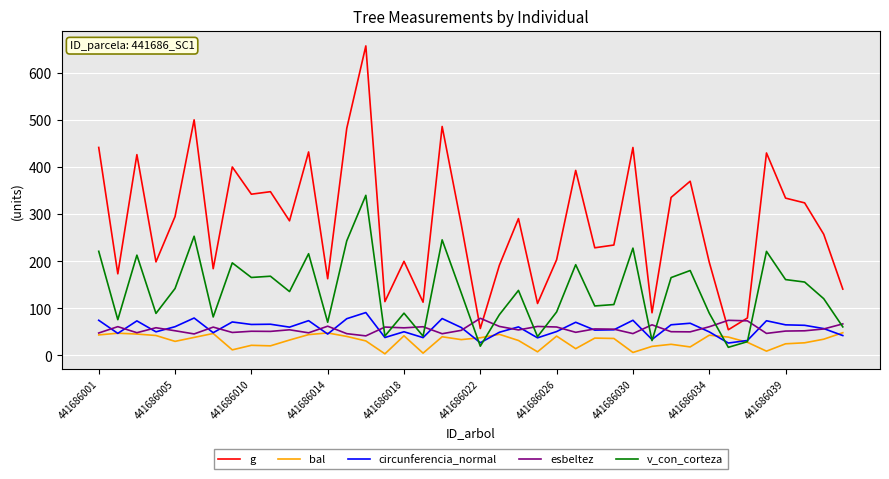

What is the maximum value shown in the chart?

657.4